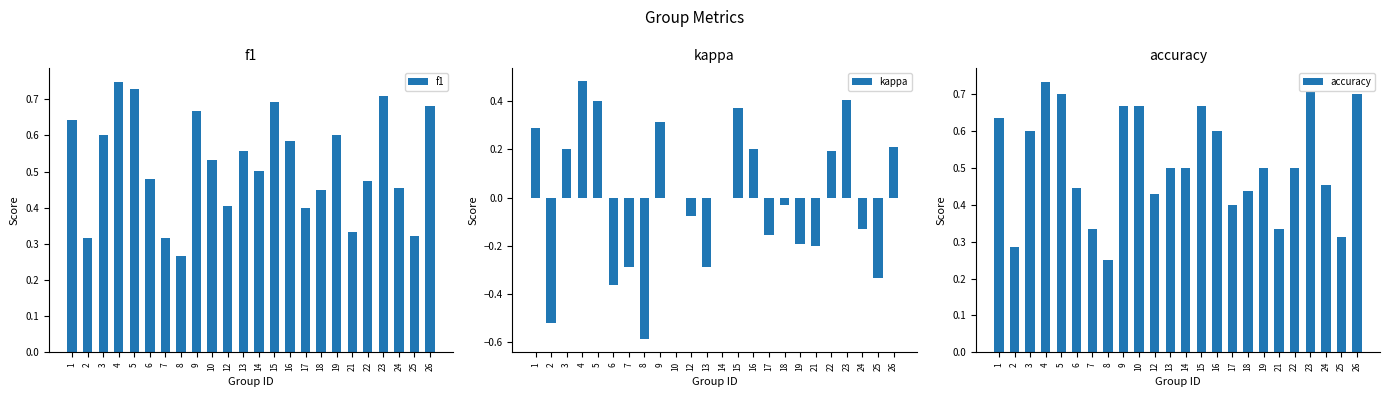

Rank the series at 23 from highest to lowest value.

f1, accuracy, kappa